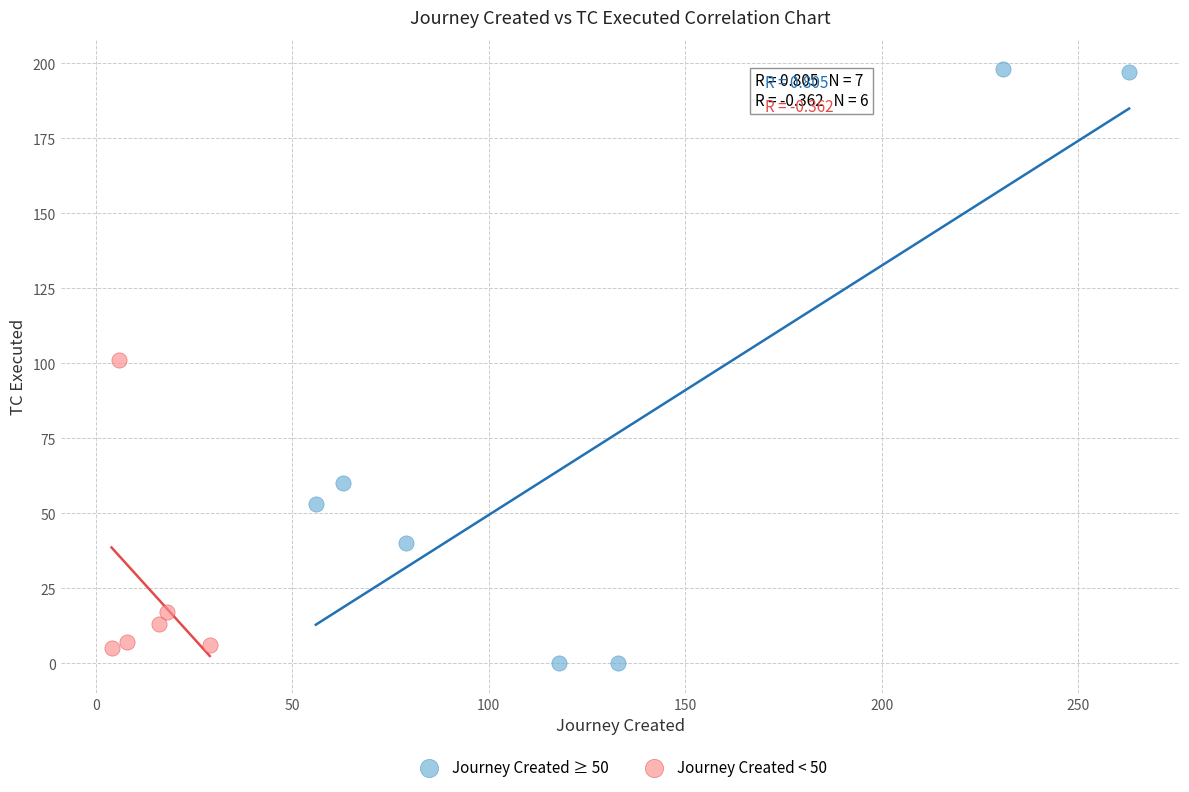

Which series contains the highest Y value?

Journey Created ≥ 50